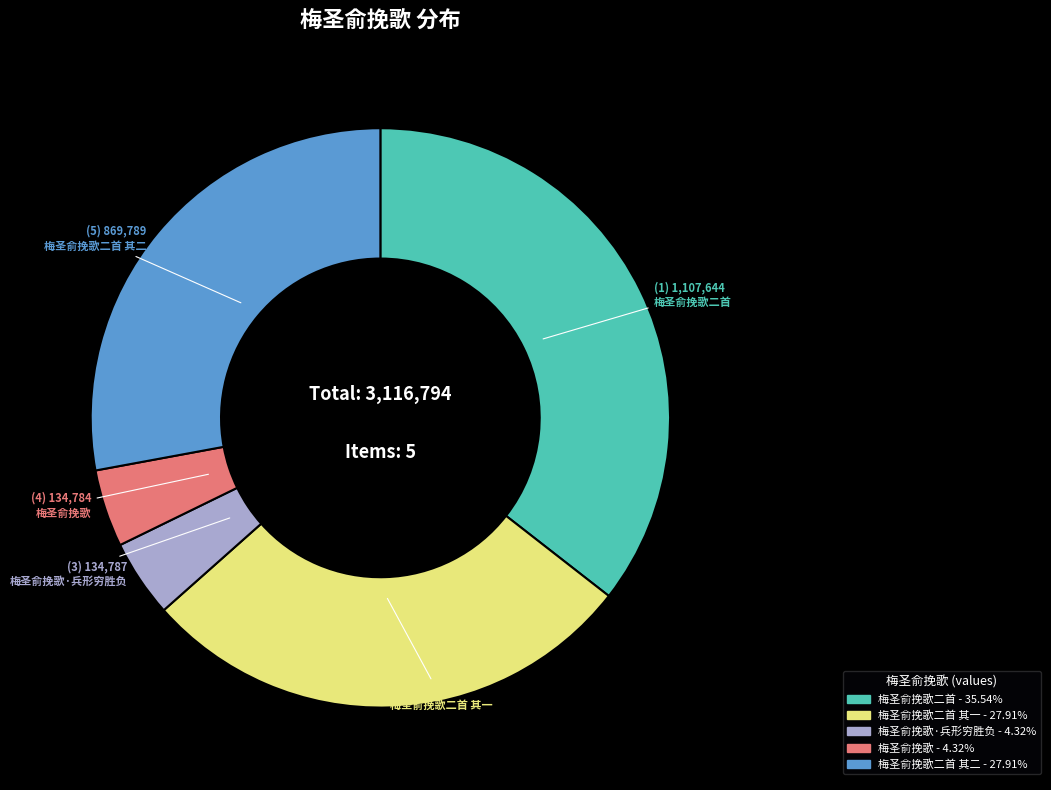

Is 梅圣俞挽歌 the majority of the pie?

No